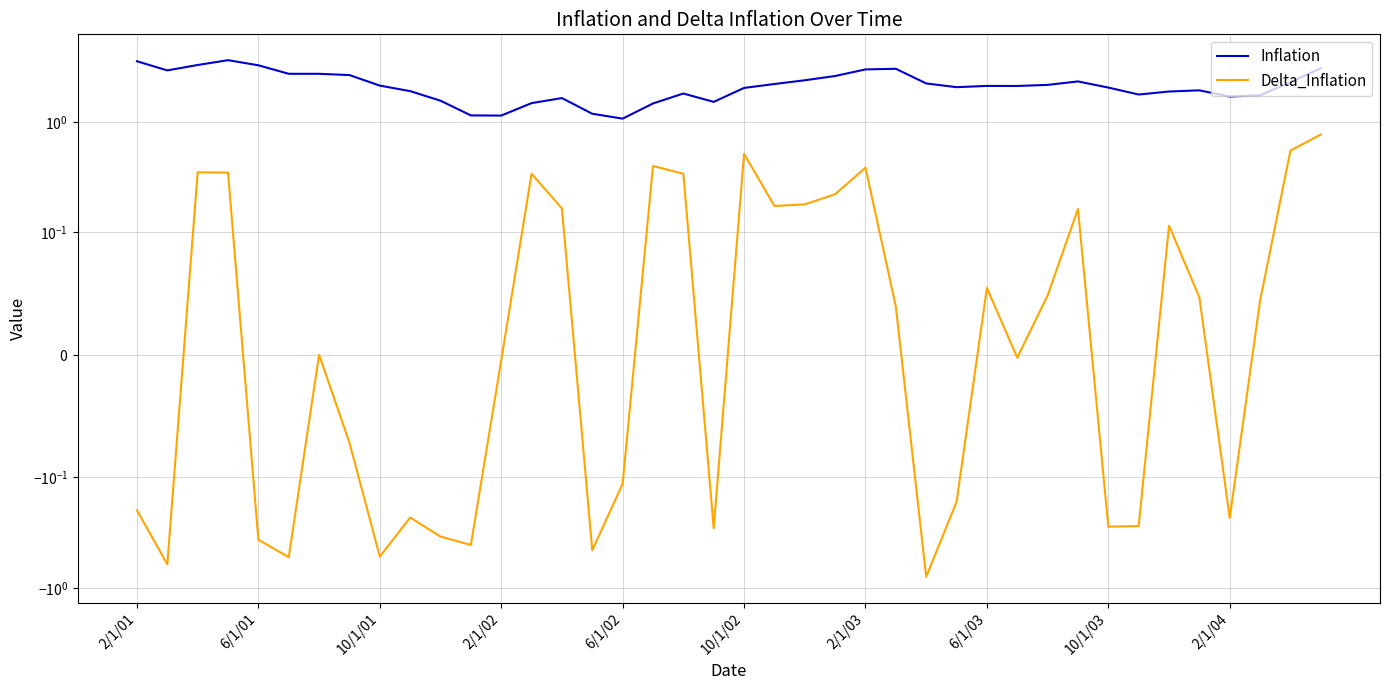

What is the total value across all series at 18?

2.1